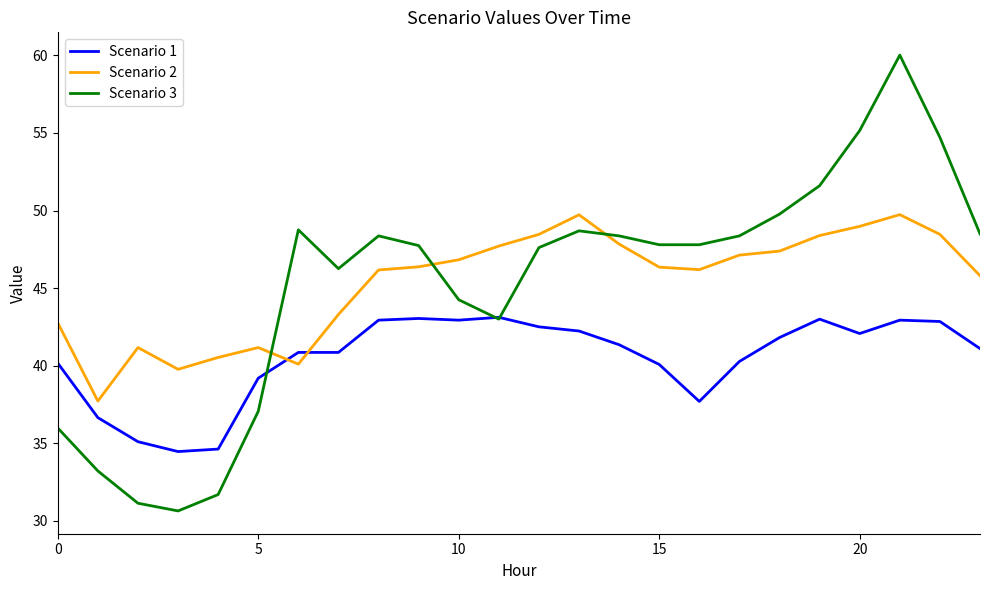

Which series has the largest range (max minus min)?

Scenario 3